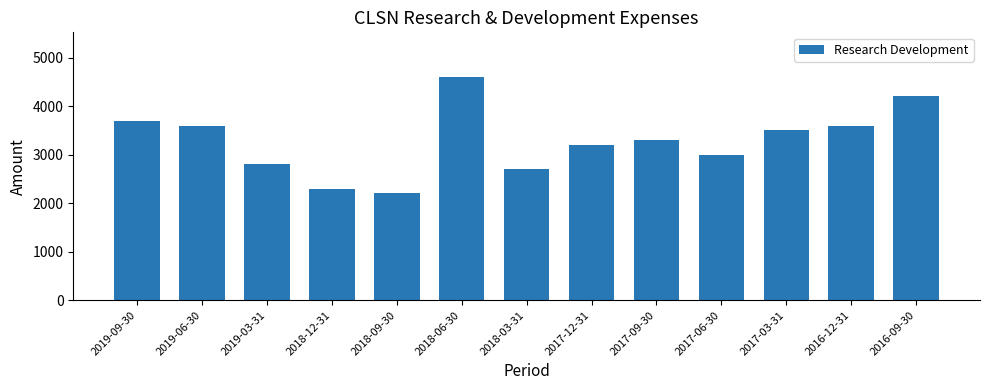

How many data points does each series have?

13